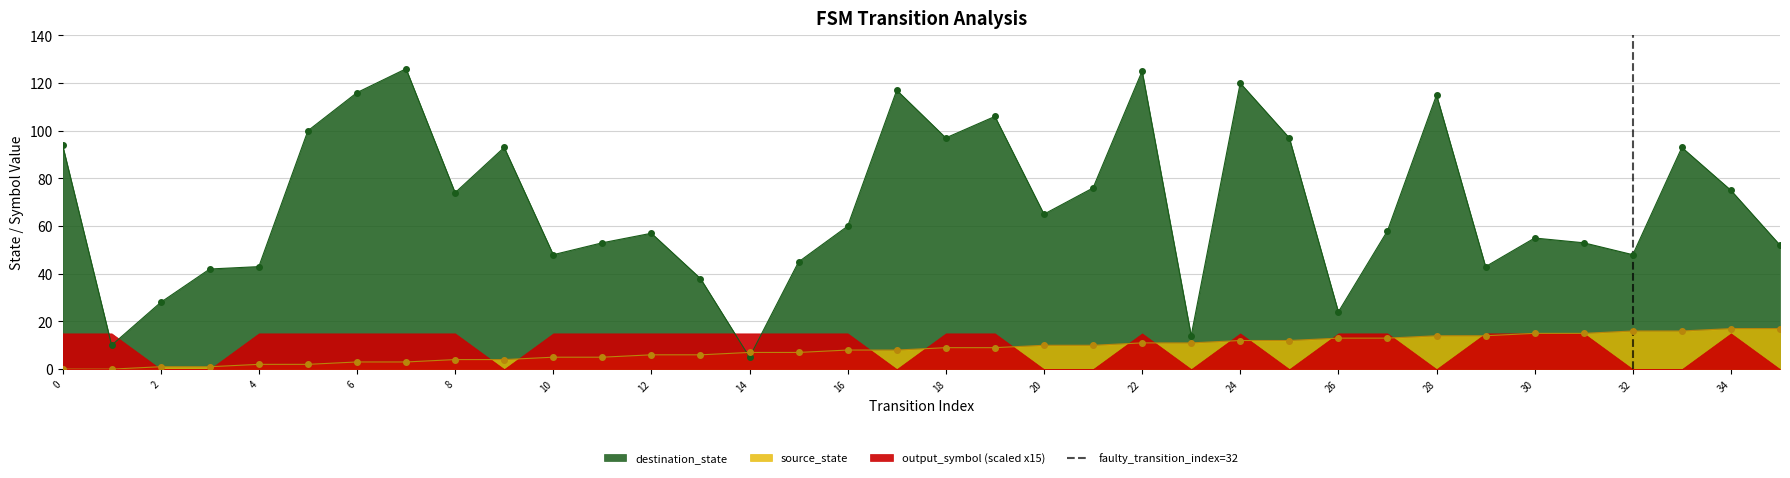

After their last crossing, which series has the higher values: source_state or destination_state?

destination_state